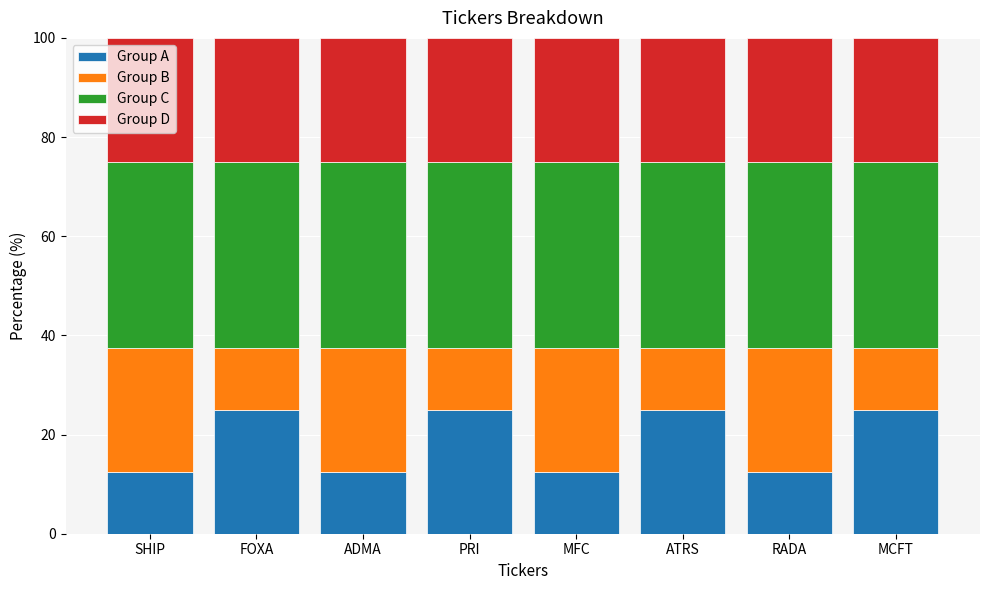

What is the lowest value of the Group A series?

12.5